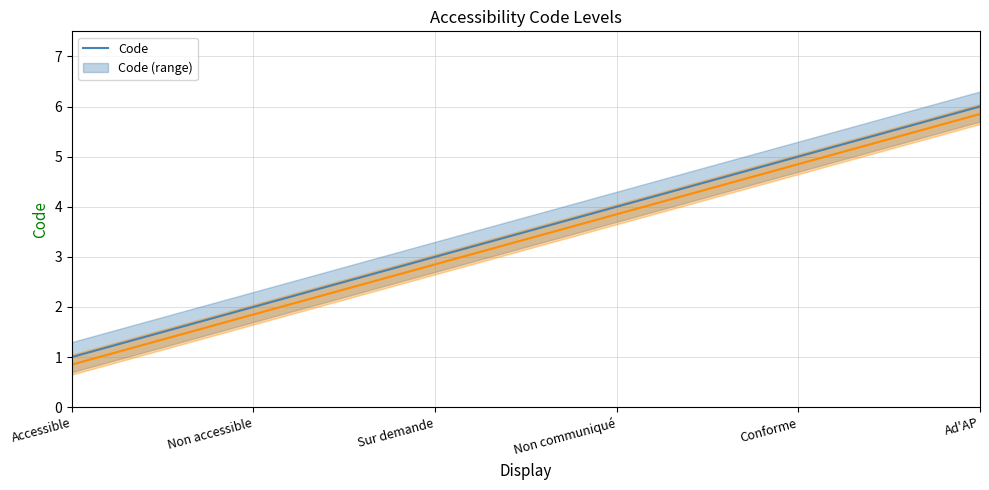

At which label does Level reach its peak?

Ad'AP